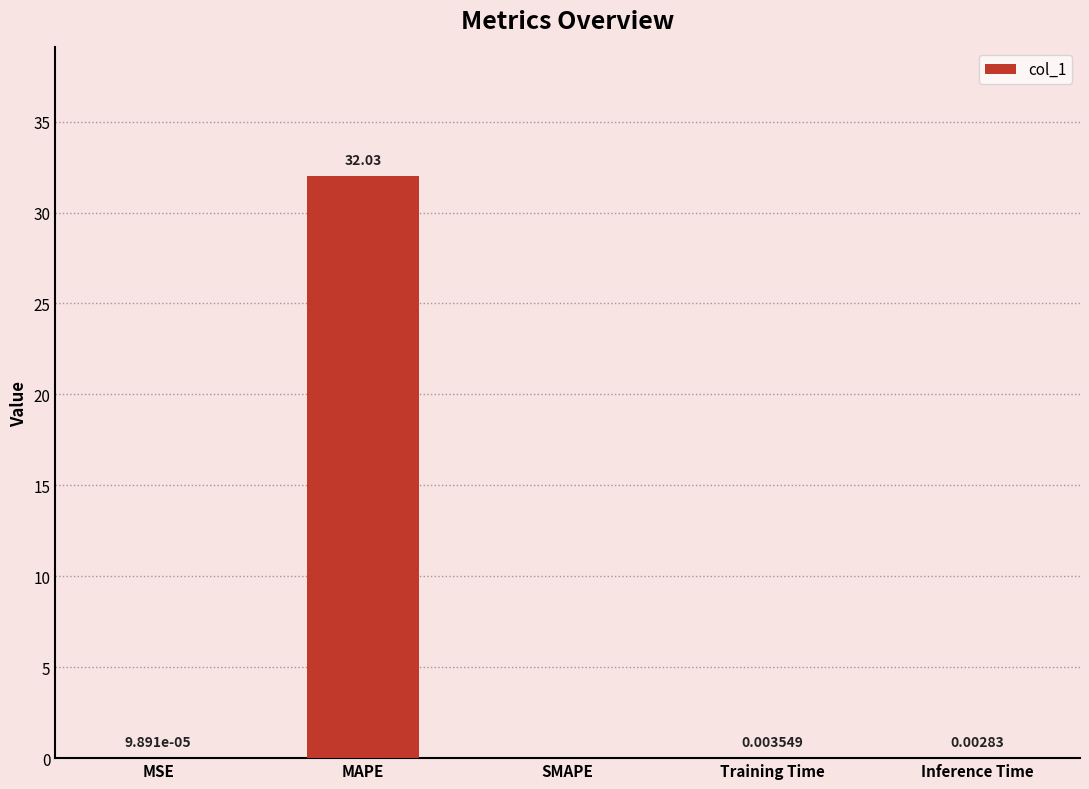

What is the maximum value shown in the chart?

32.0